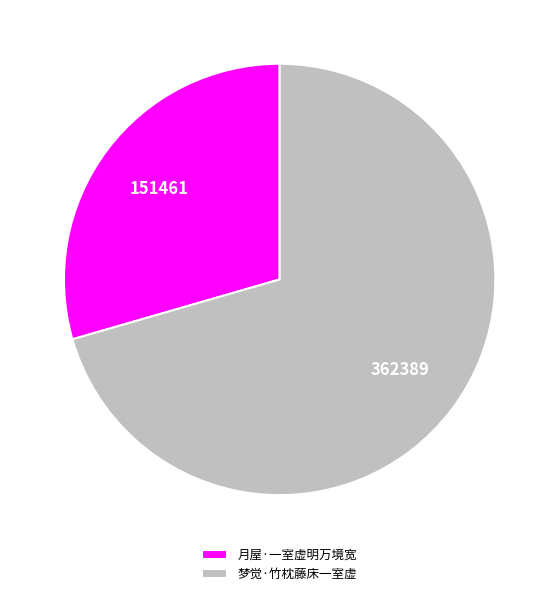

Which slice is the largest?

梦觉·竹枕藤床一室虚